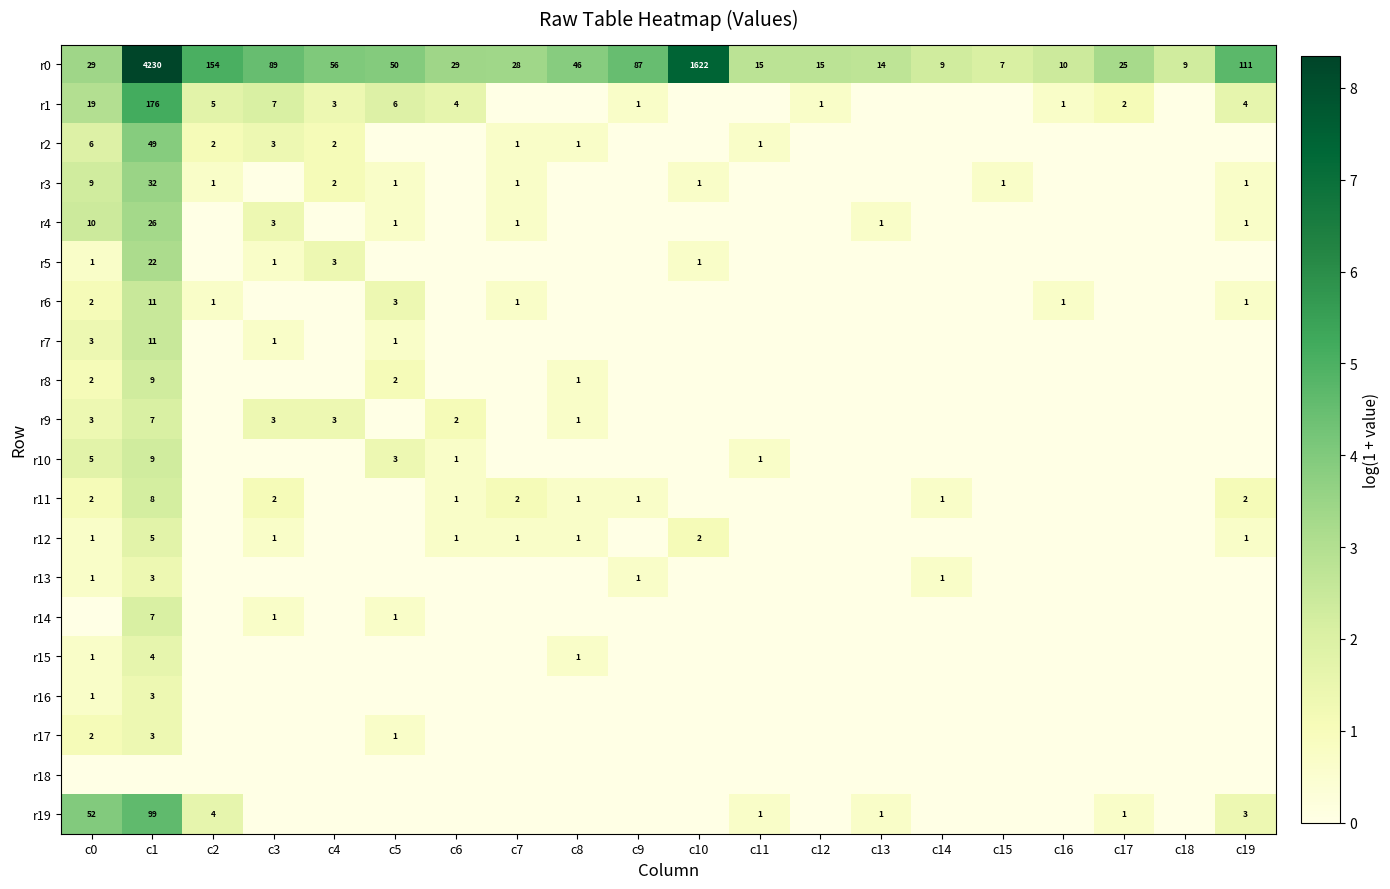

The r3 series shows 1 at c19. True or false?

True